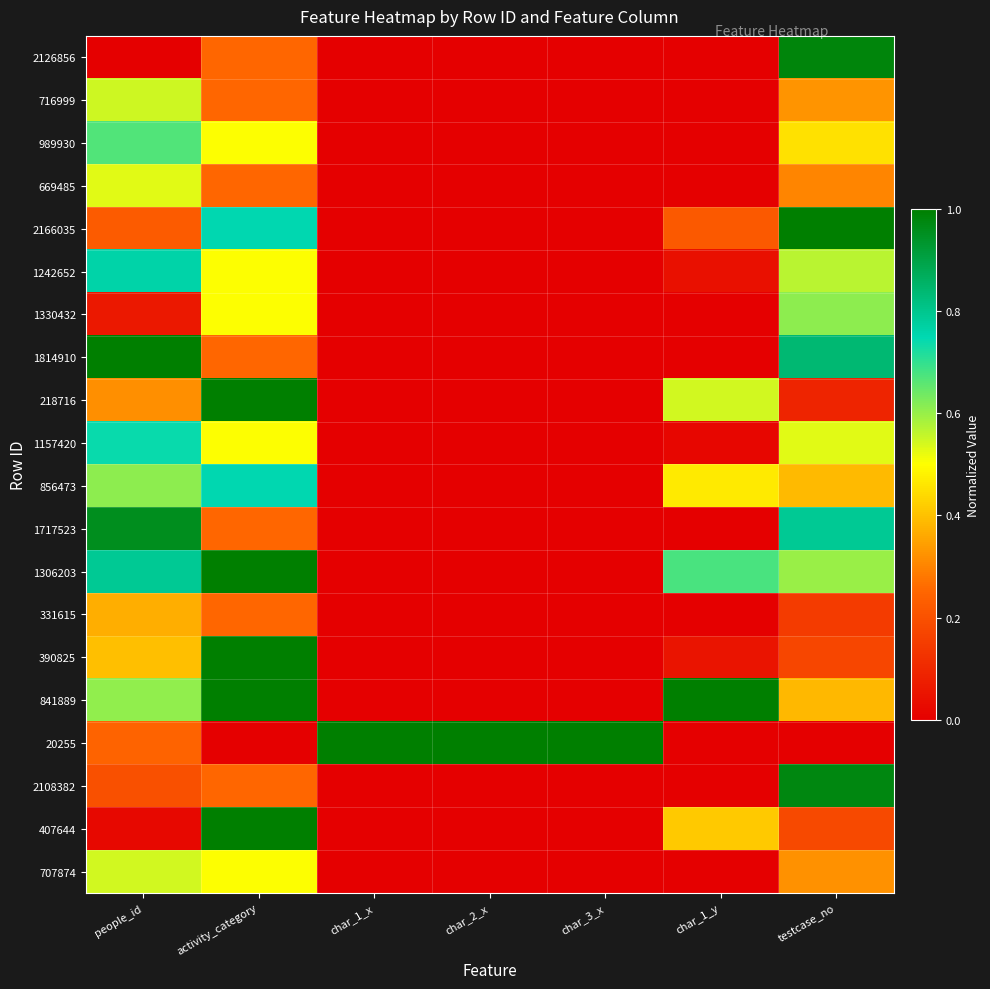

Which series has the largest total across all categories?

20255